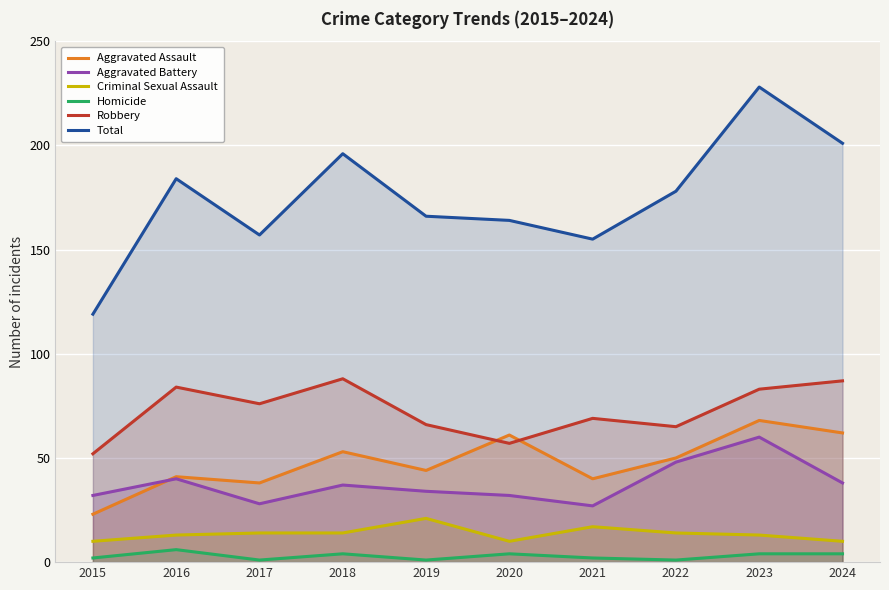

Which has a higher value, 2020 or 2017?

2020